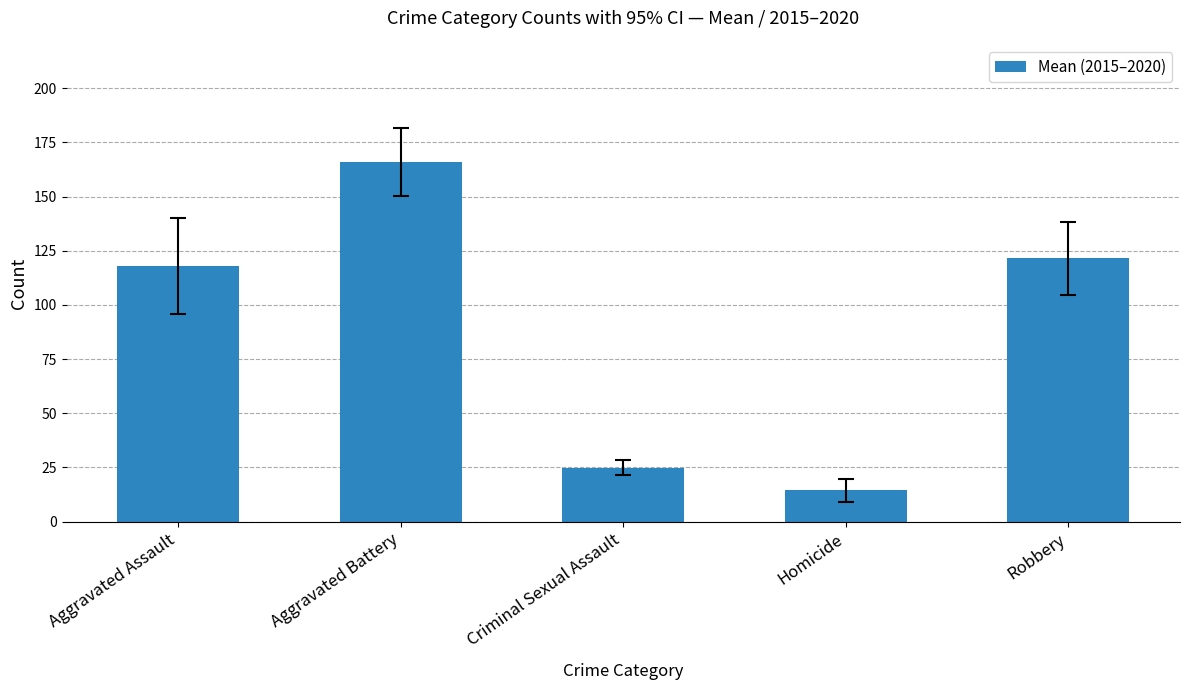

How many bars are there in total?

5